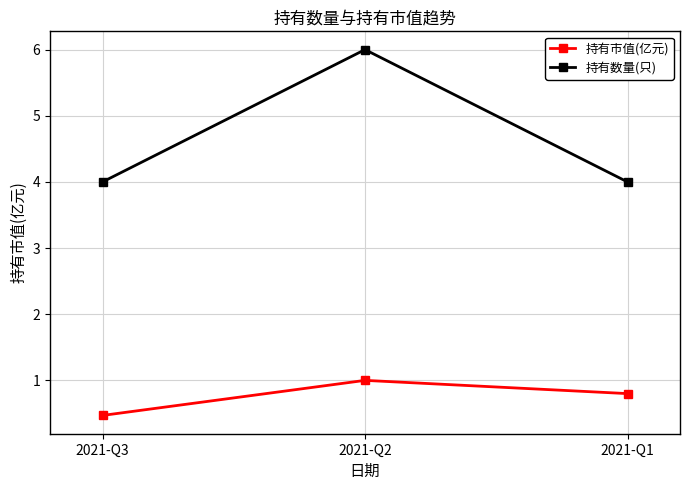

At which category does the chart reach its minimum across all series?

2021-Q3